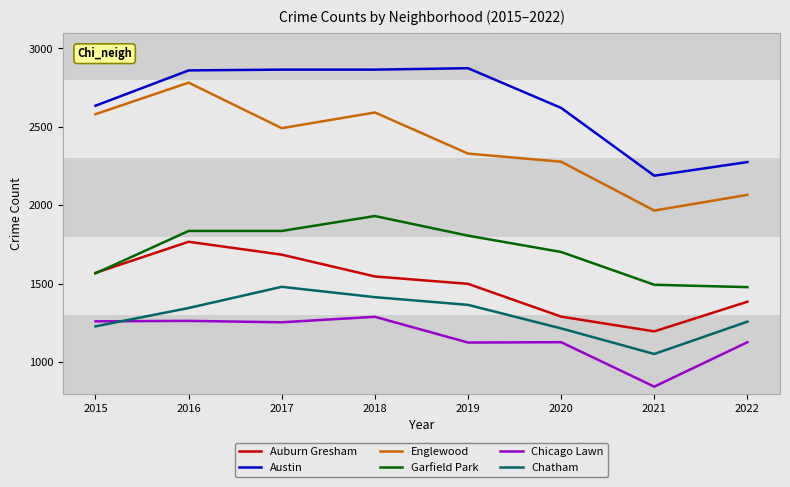

What is the minimum value for Austin?

2189